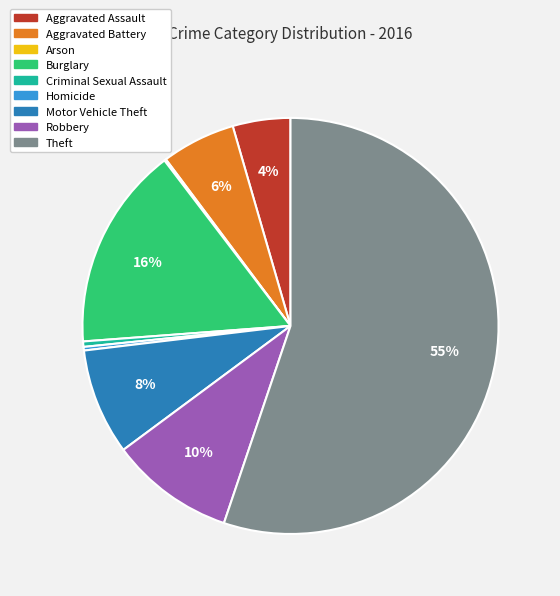

Does Aggravated Assault represent more than half of the total?

No